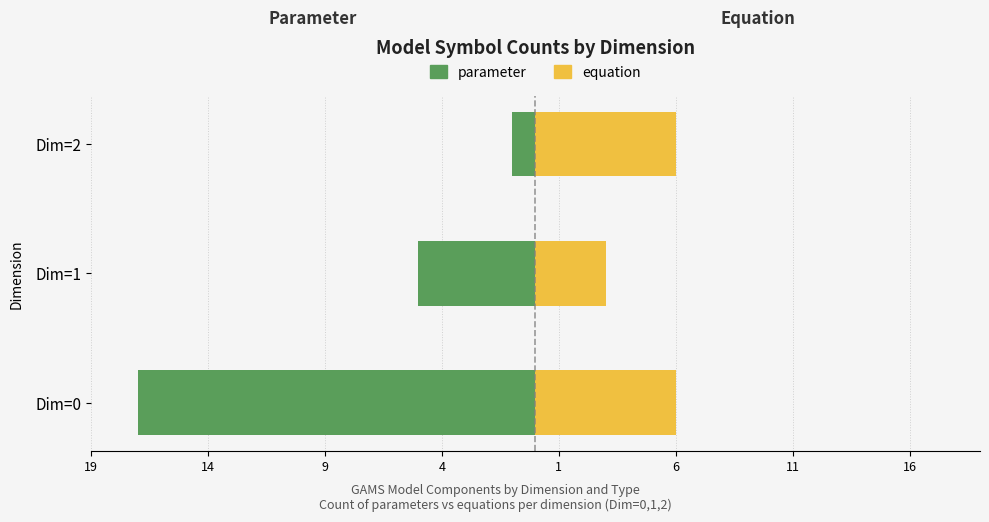

The parameter series shows -17 at 19. True or false?

True